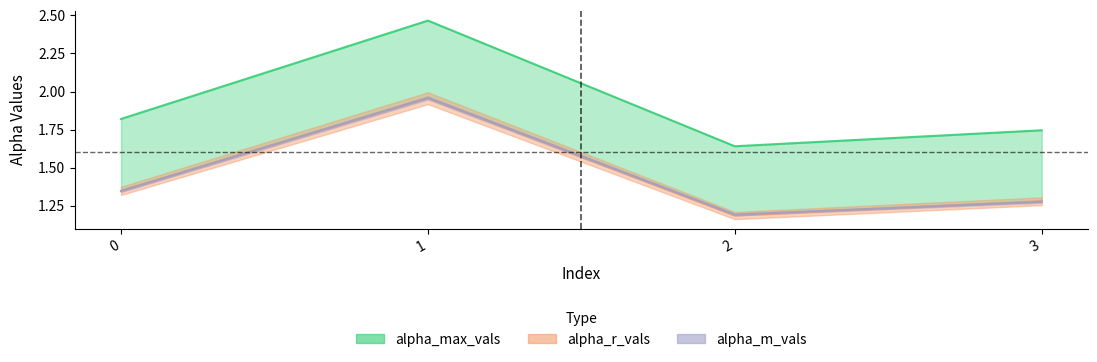

What is the sum of all alpha_r_vals values?

5.8